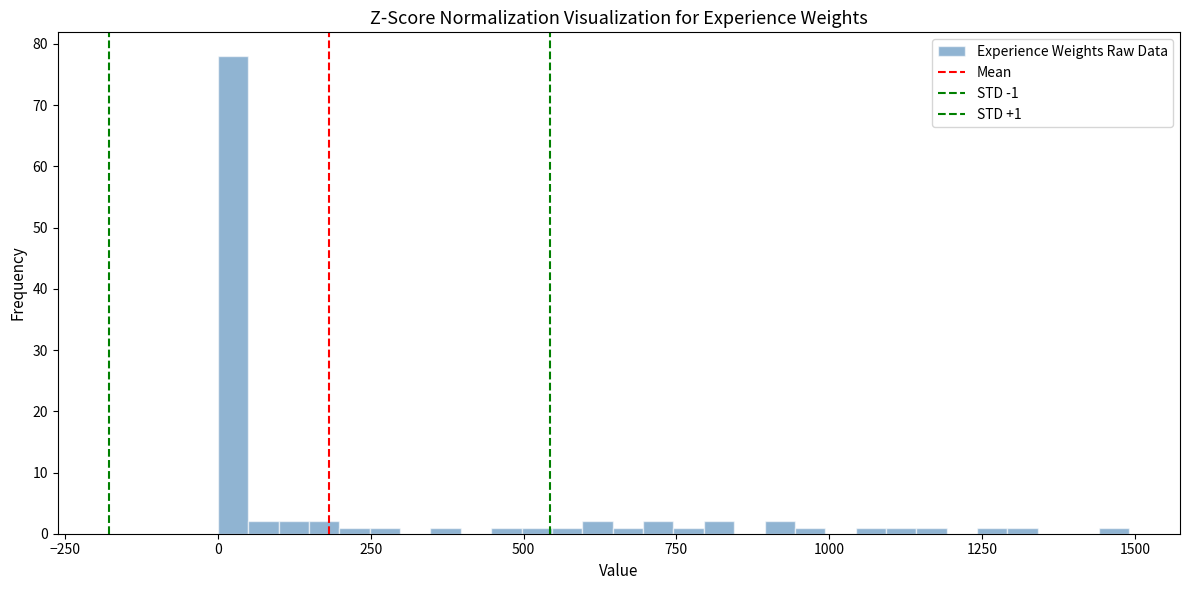

Around what value on the x-axis is the tallest bar? Give the approximate position of its centre, as read against the axis.

0